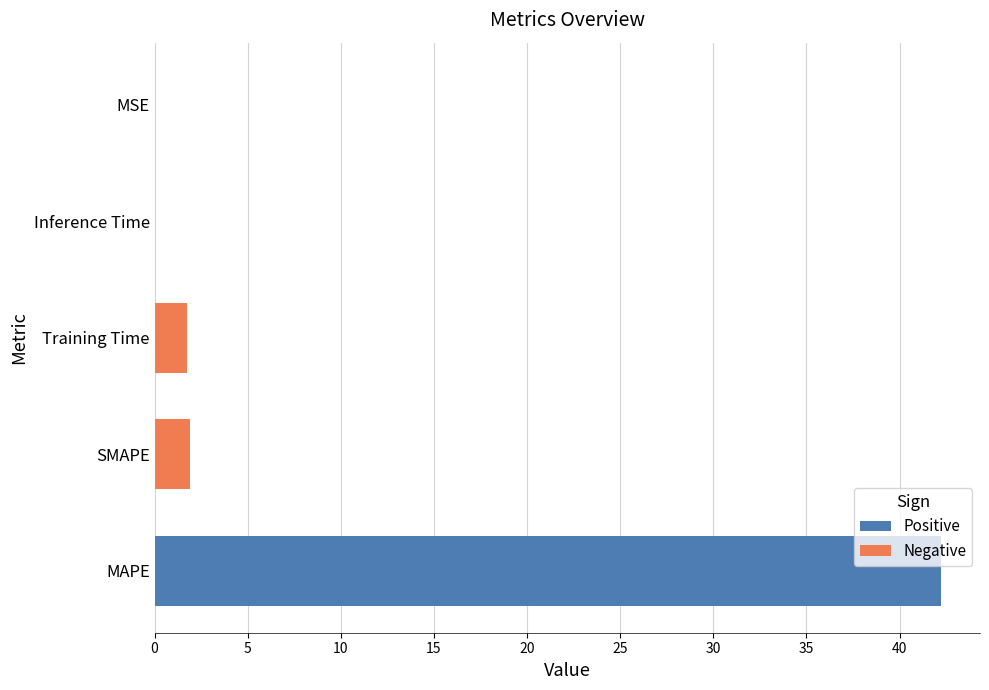

Rank the categories by value from highest to lowest.

MAPE, SMAPE, Training Time, Inference Time, MSE